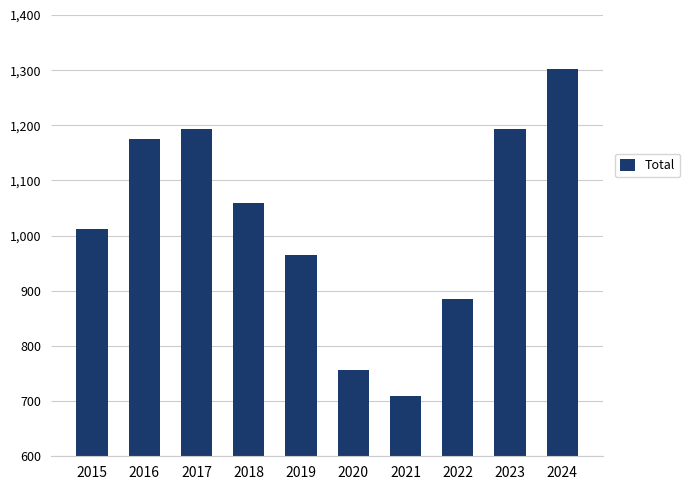

What is the change in value from 2022 to 2024?

+417